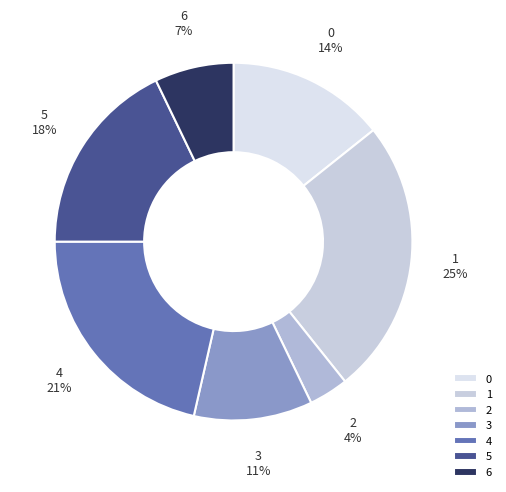

What percentage is the 1 slice, to the nearest percent?

25%